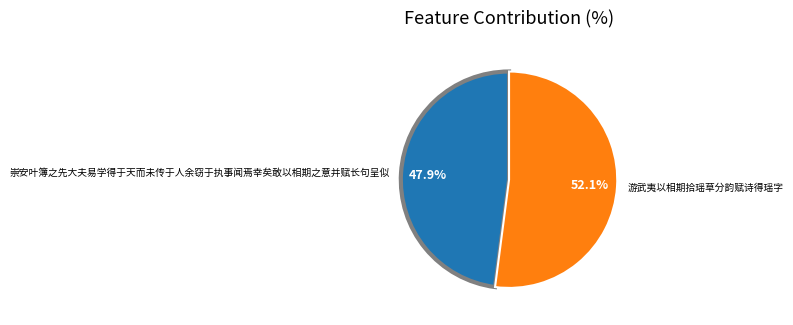

What is the majority slice?

游武夷以相期拾瑶草分韵赋诗得瑶字